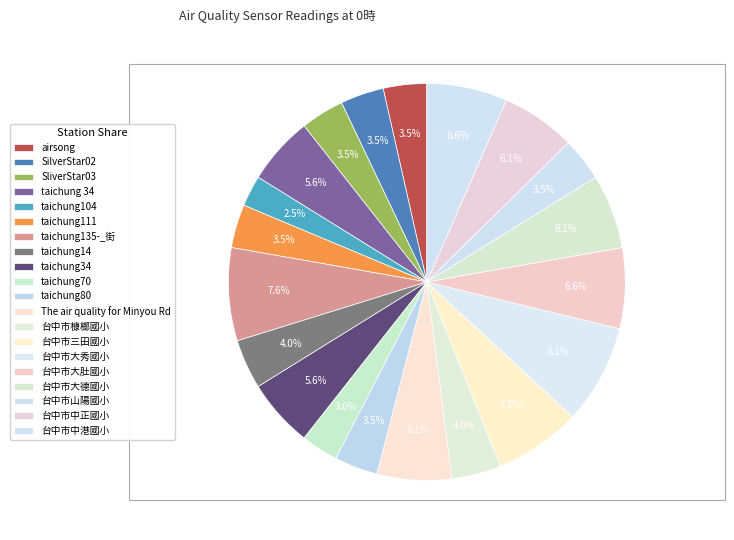

What is the smallest slice in the pie chart?

taichung104